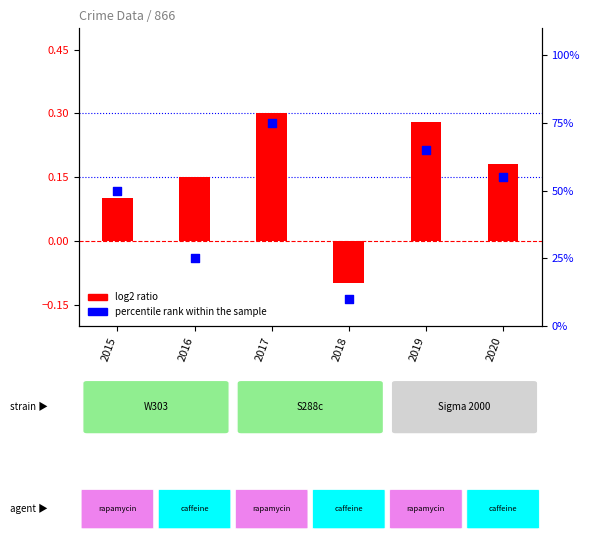

Which series contains the lowest Y value?

log2 ratio